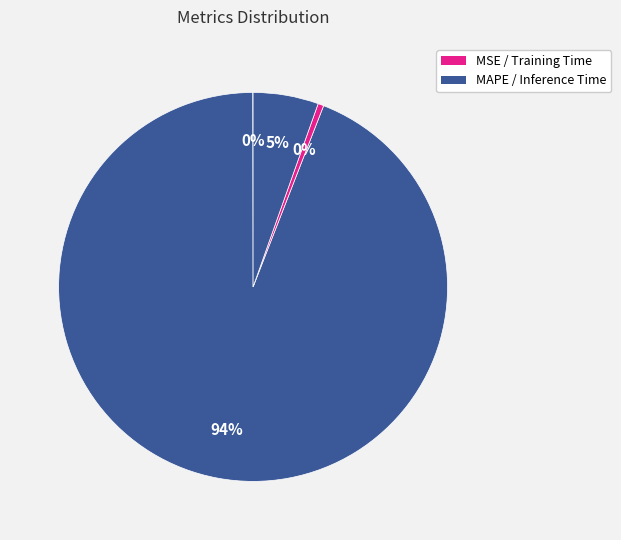

Rank the categories by value from highest to lowest.

MAPE, Inference Time, Training Time, MSE